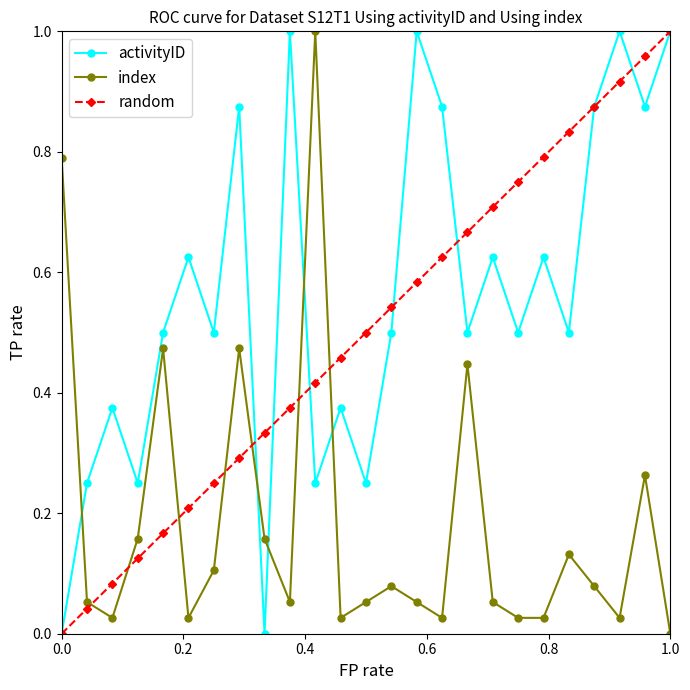

True or false: index has more than 0 interior local peaks.

True